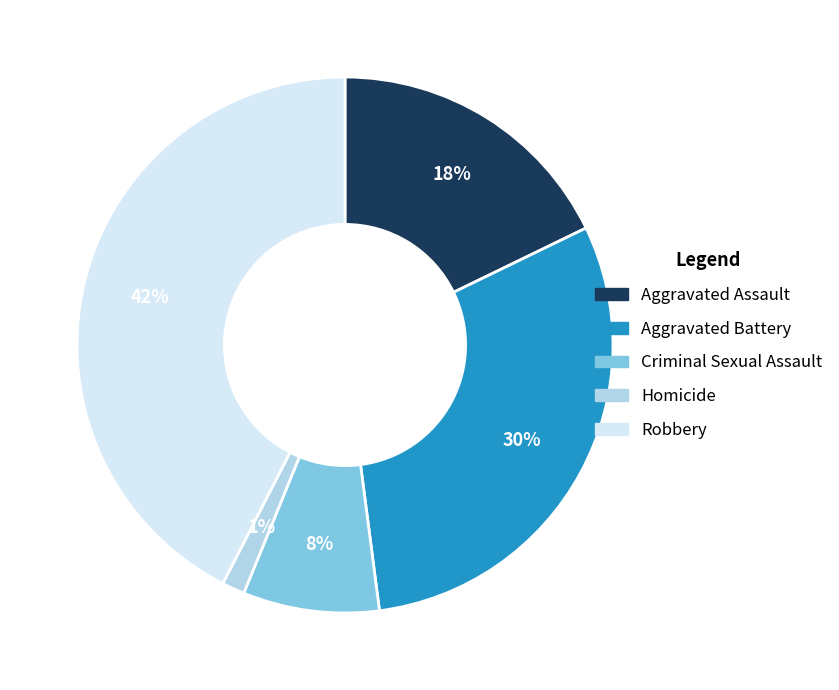

Which has a higher value, Criminal Sexual Assault or Aggravated Battery?

Aggravated Battery